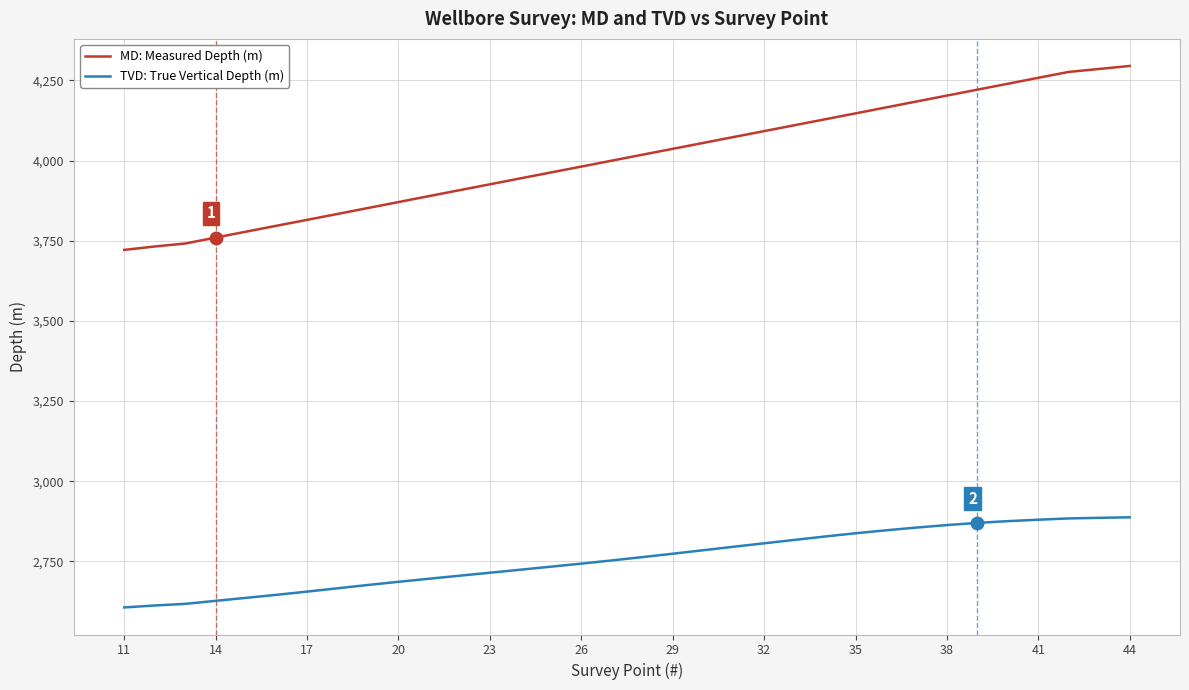

Rank the series by their average value, from lowest to highest.

TVD: True Vertical Depth (m), MD: Measured Depth (m)